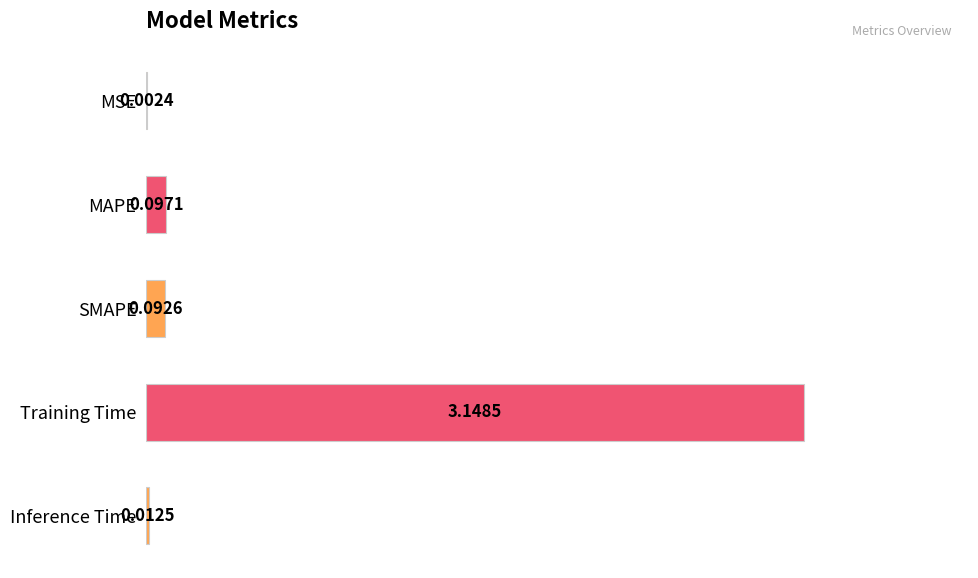

At which category does the chart reach its peak across all series?

Training Time